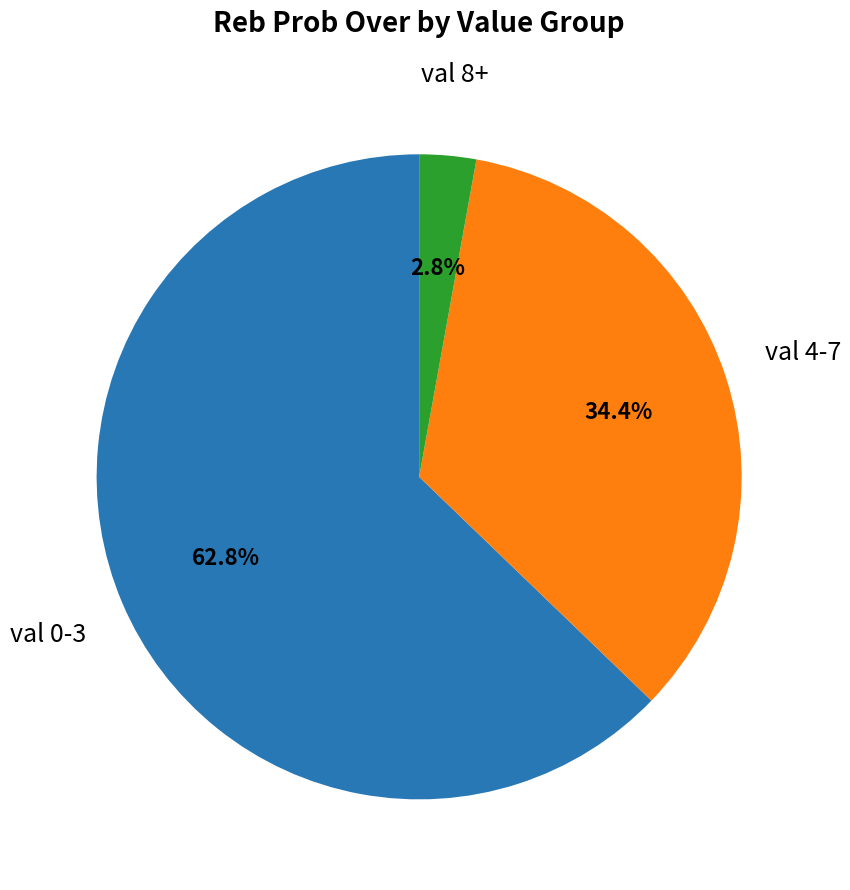

Is there a majority slice in this chart?

Yes